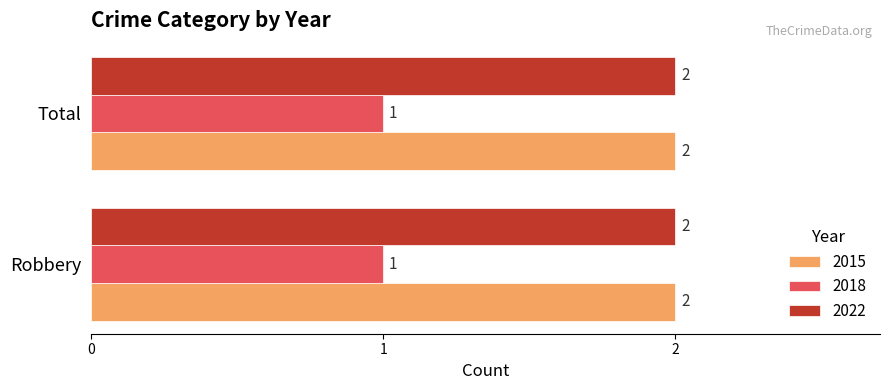

What is the sum of all 2022 values?

4